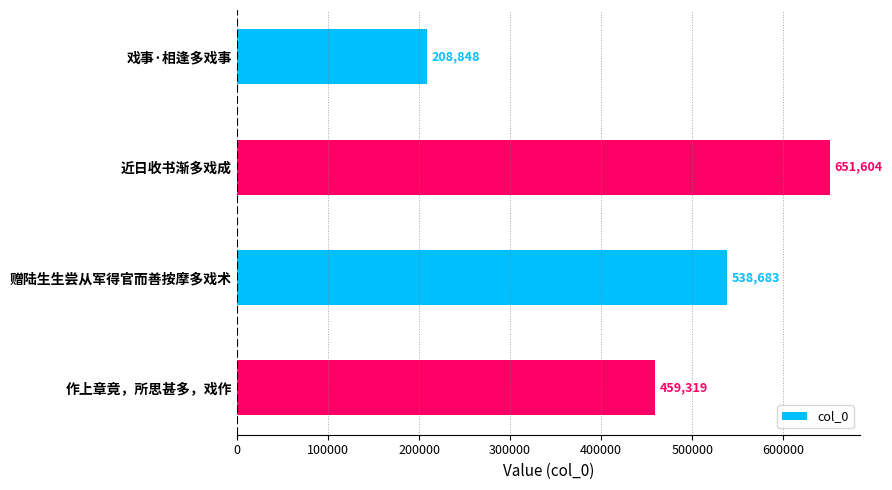

Is it true that the value at 戏事·相逢多戏事 is 208848?

True